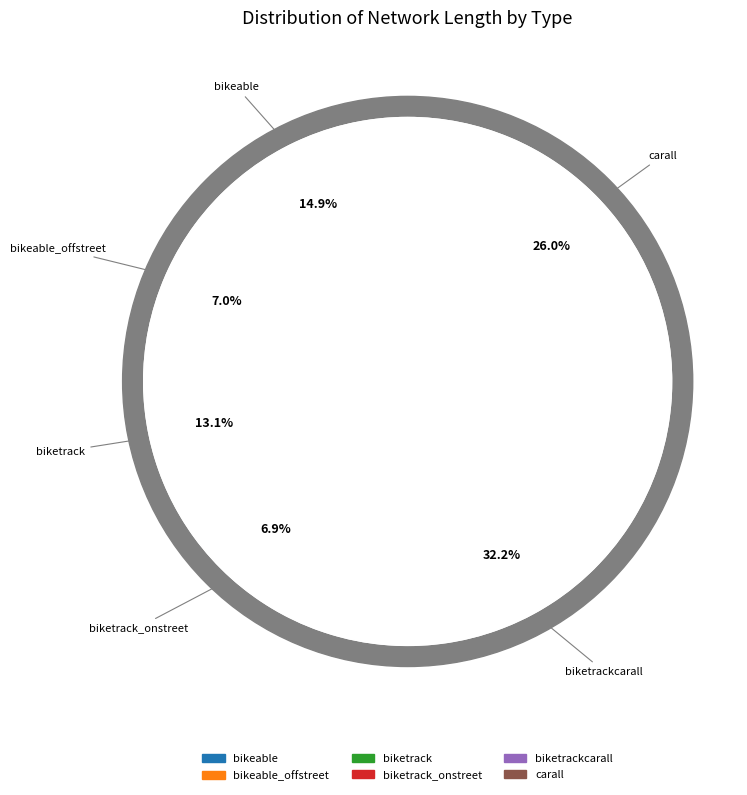

What percentage do carall and bikeable together represent?

40.9%